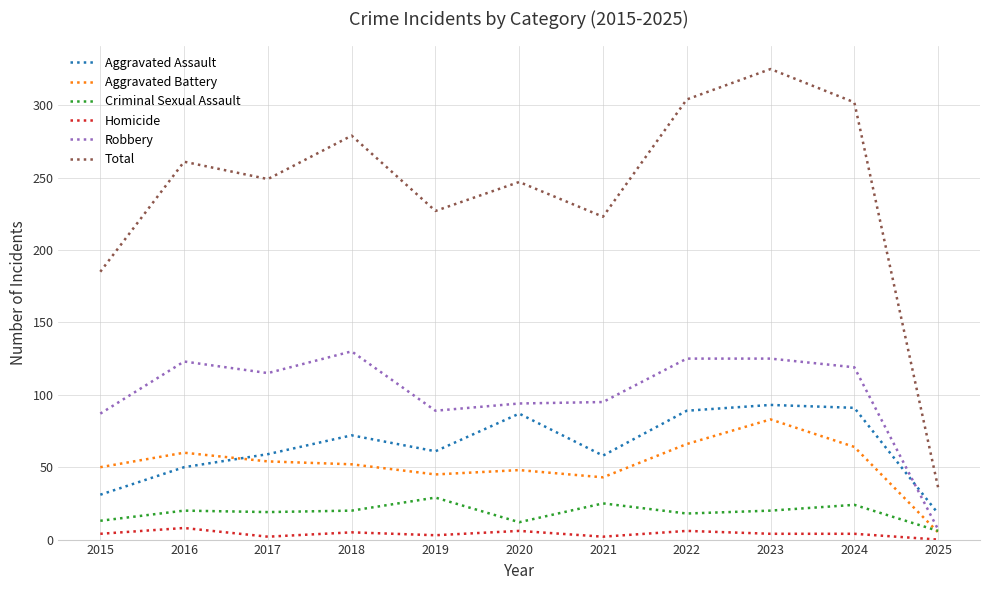

Between 2017 and 2025, which series saw the biggest shift?

Total